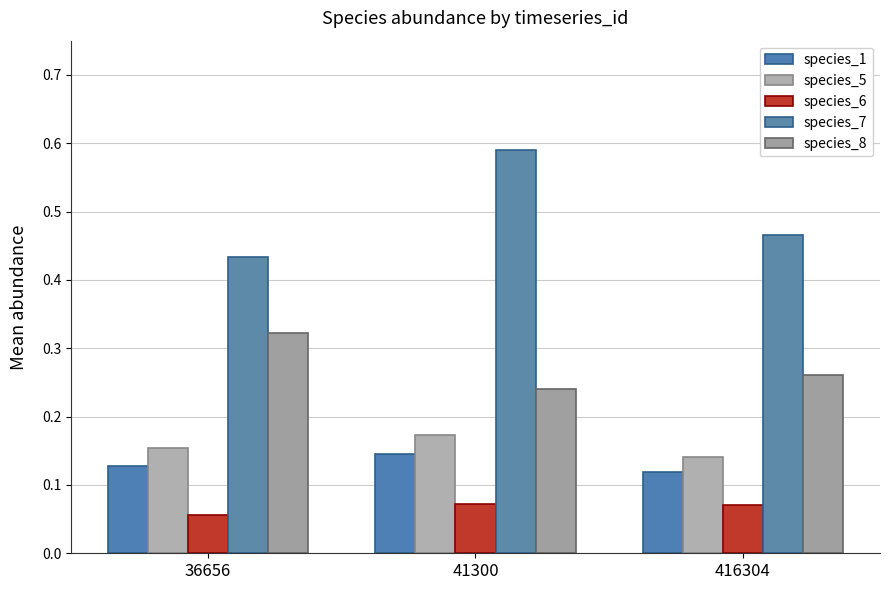

Where is species_8 nearest to the value 0?

41300